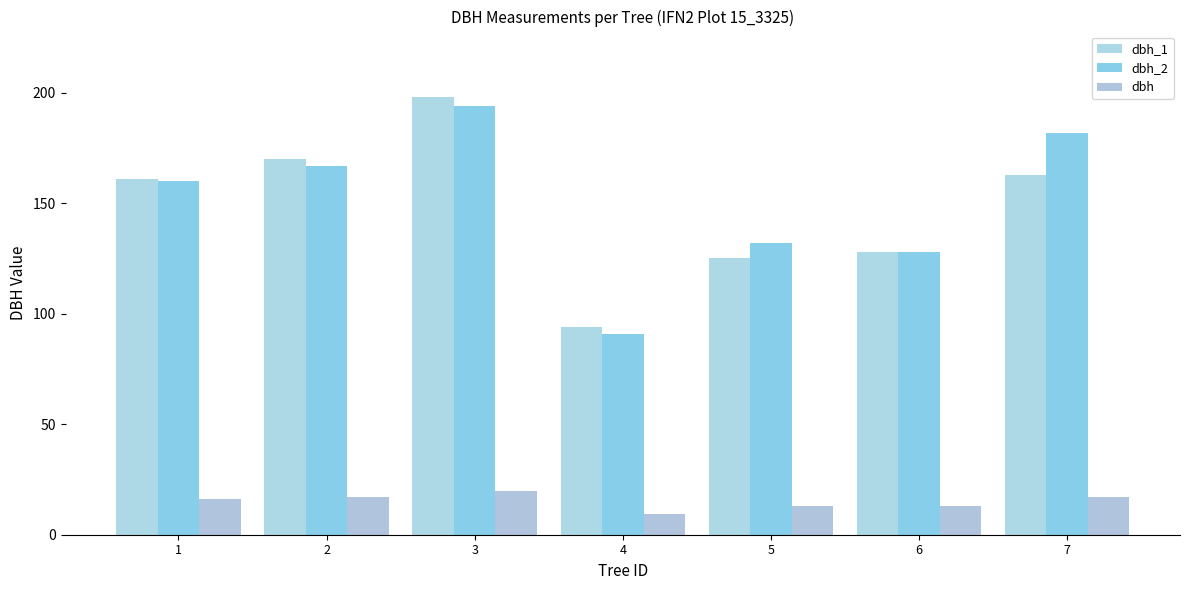

Which series changed the most between 1 and 2?

dbh_1